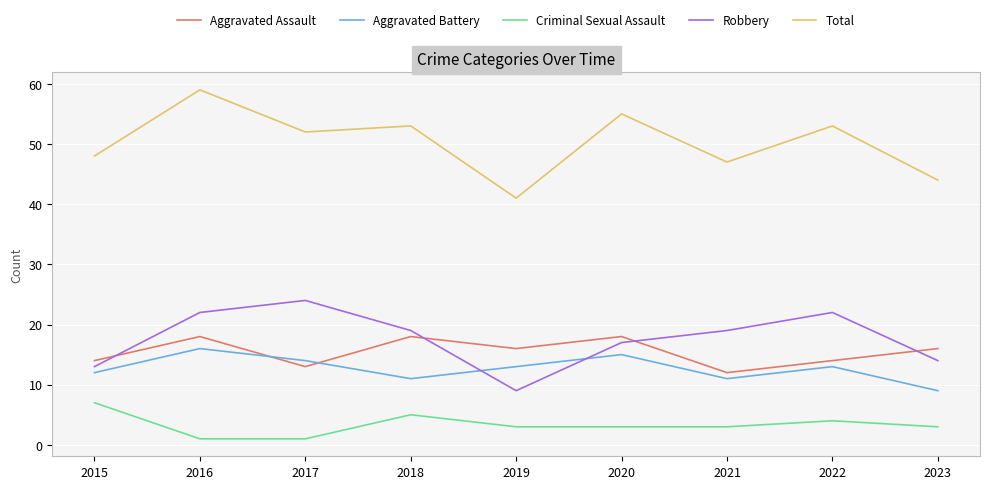

The Total series shows 53 at 2022. True or false?

True